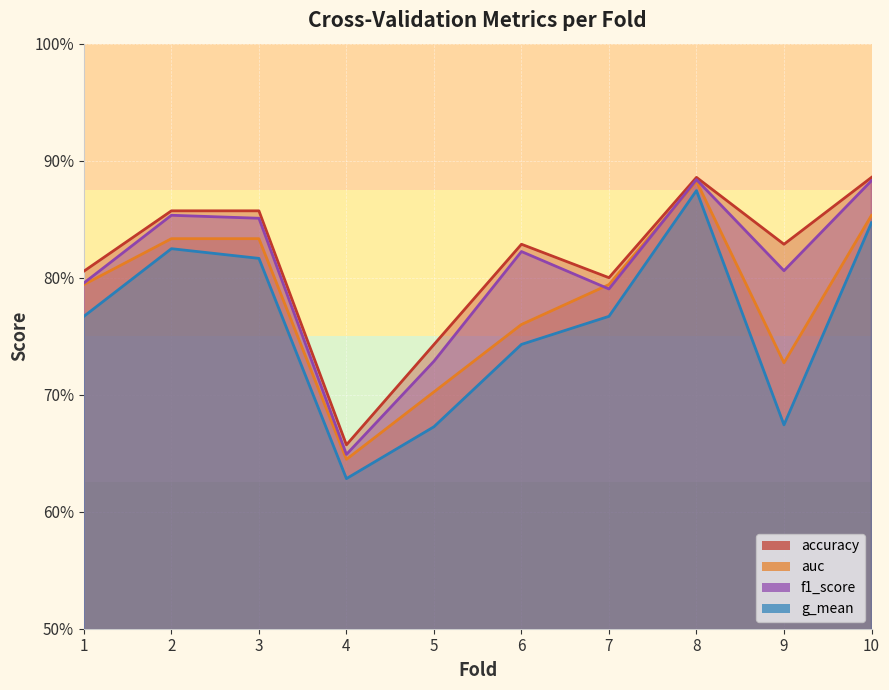

What is the difference between the maximum and minimum values in the f1_score series?

0.2